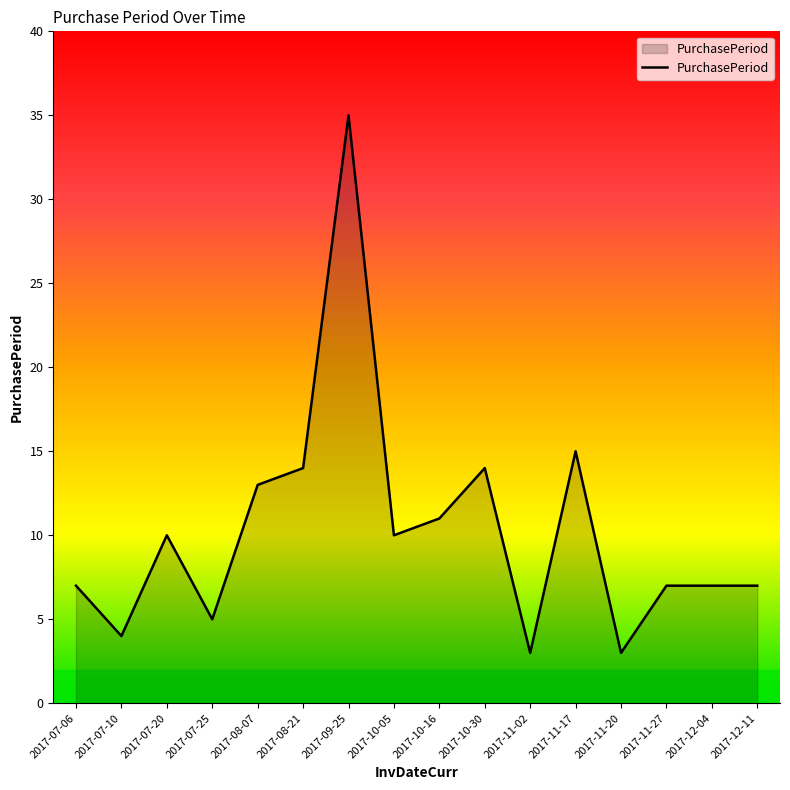

Between 2017-07-06 and 2017-10-05, which is larger?

2017-10-05